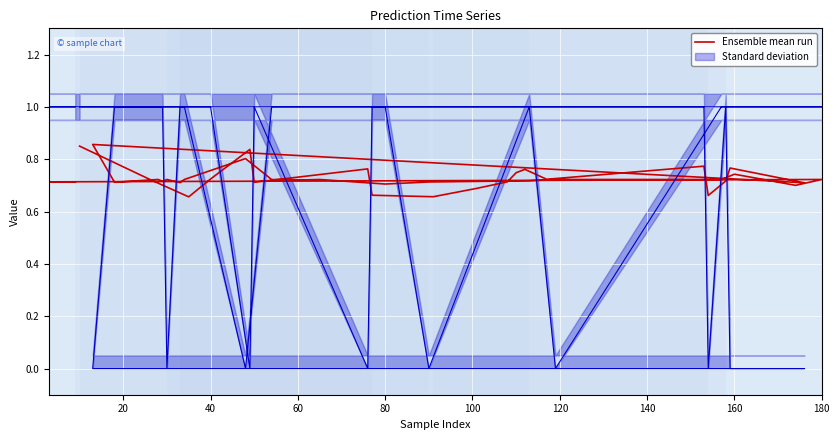

The value at 160 is 0.2. True or false?

False